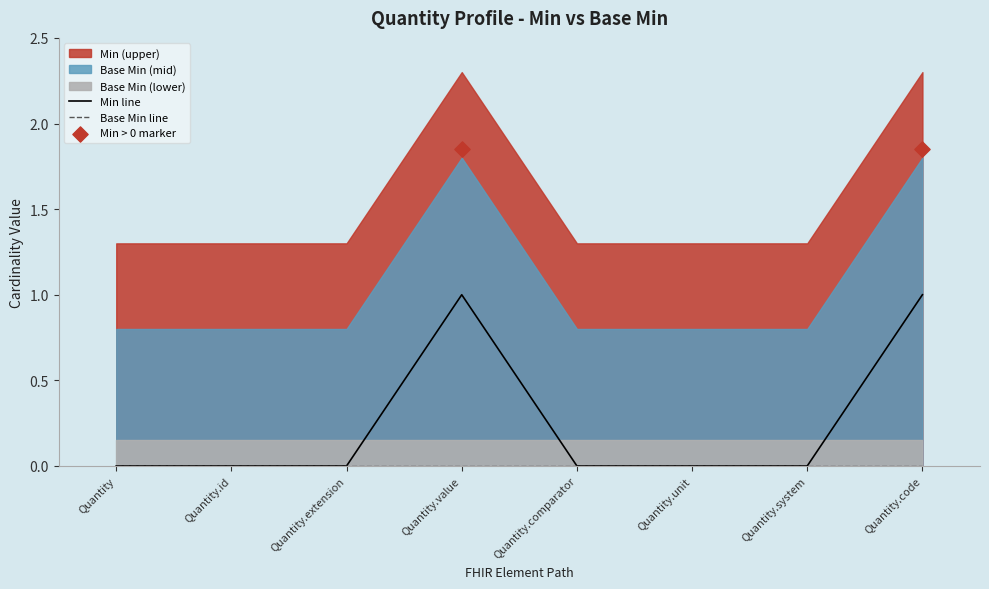

What is the change in value from Quantity.value to Quantity.unit?

-1